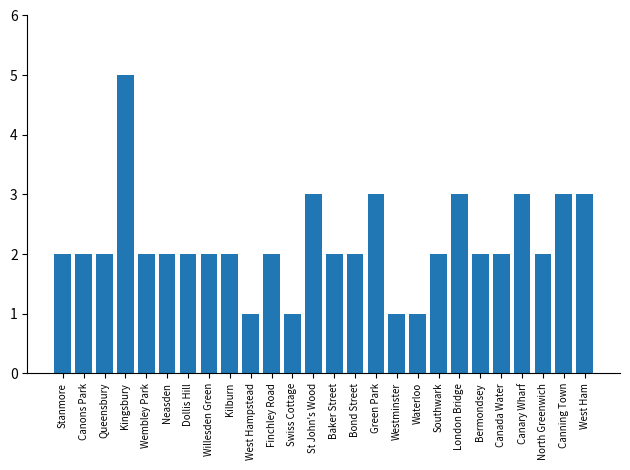

What is the label of the 25th bar from the right?

Canons Park